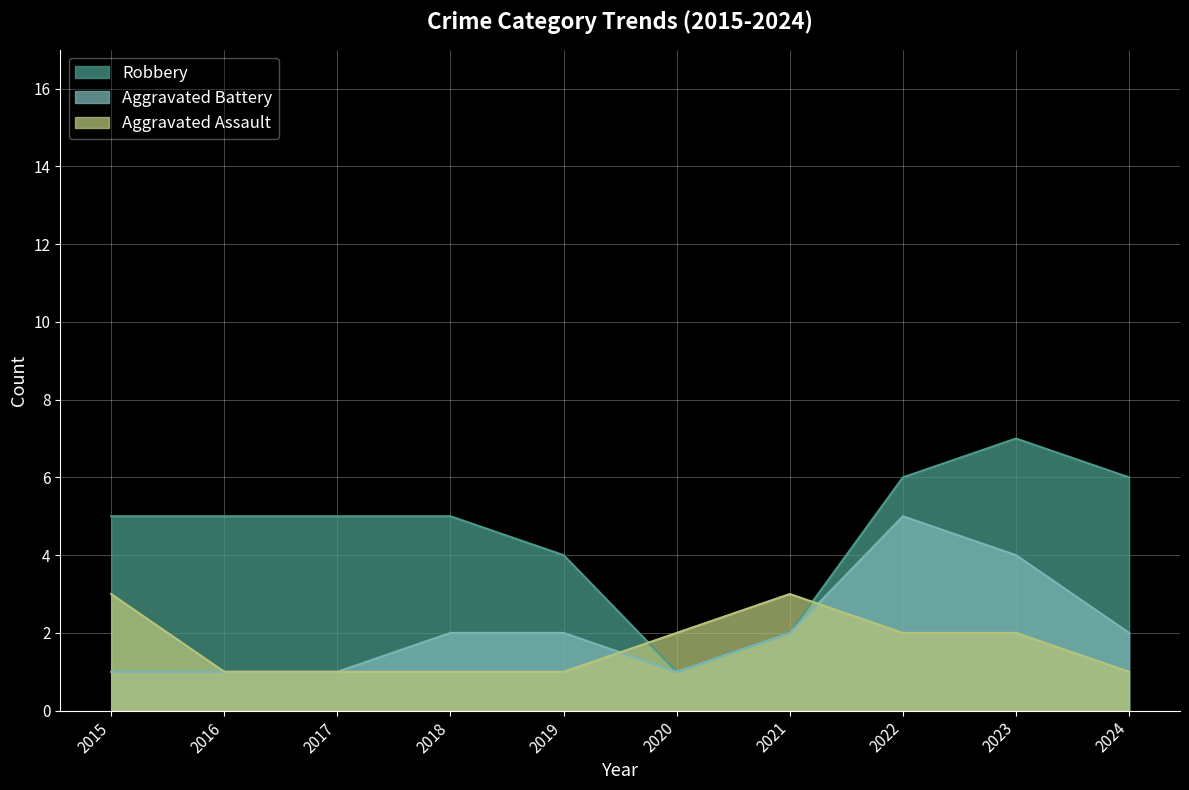

At how many categories does at least one series exceed 1?

10